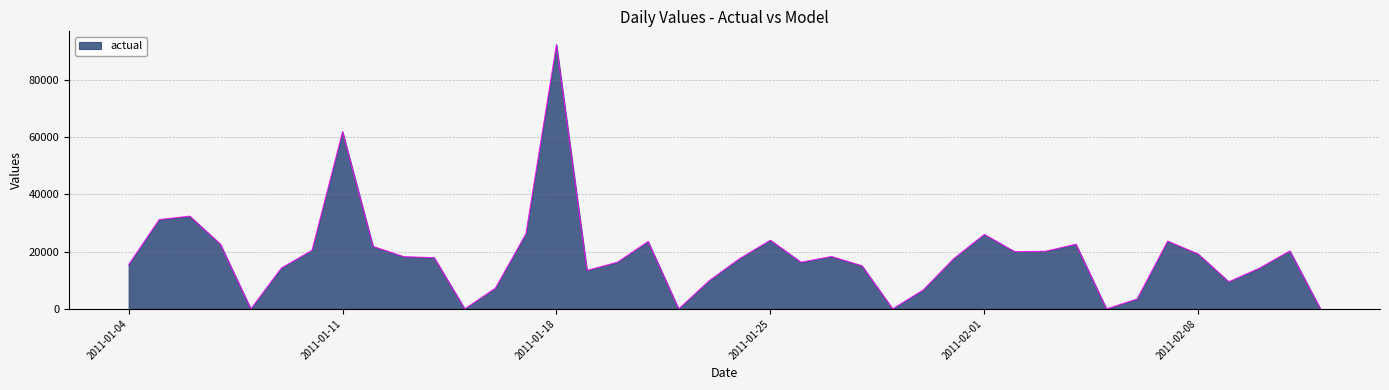

What is the greatest value displayed?

92427.3